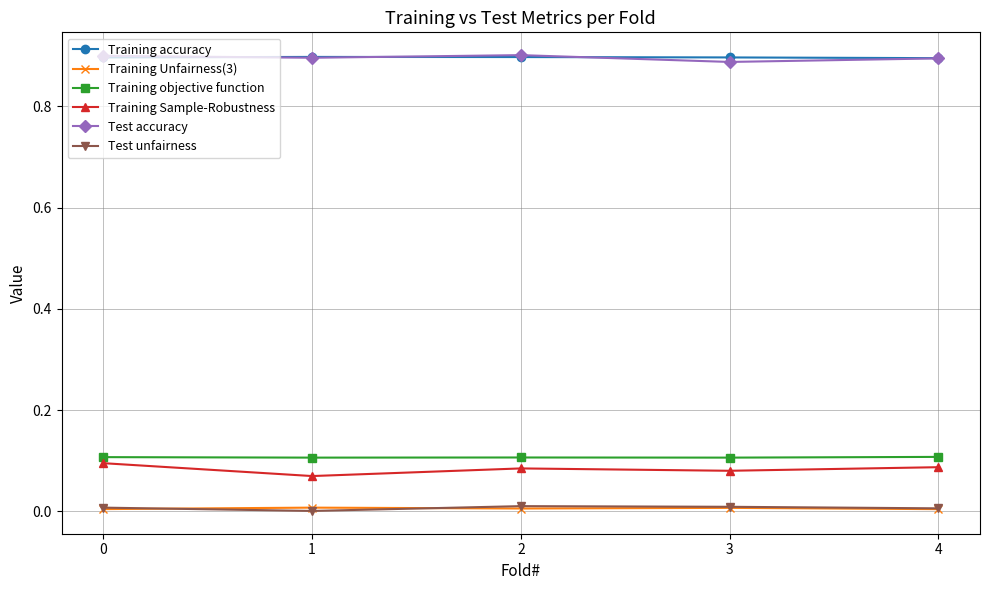

Is the value of Training Unfairness(3) at 2 greater than the value of Training accuracy at 4?

No